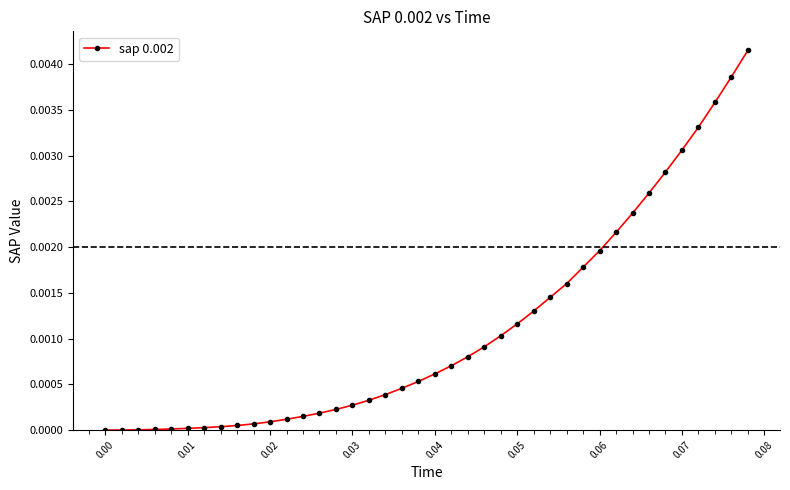

True or false: the data shows 0.0 at 0.00.

True